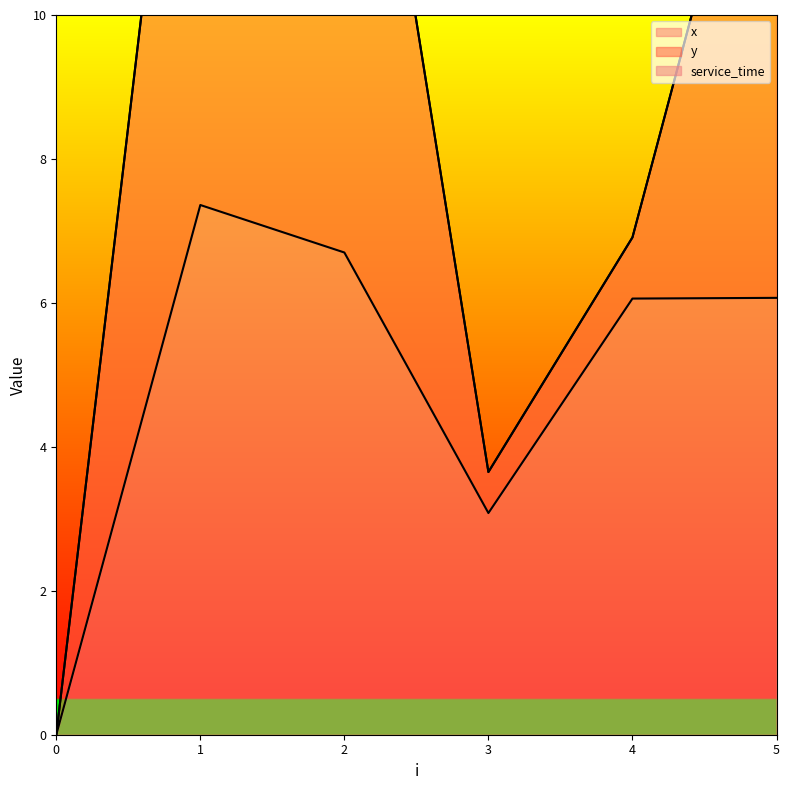

What is the total value across all series at 5?

14.4